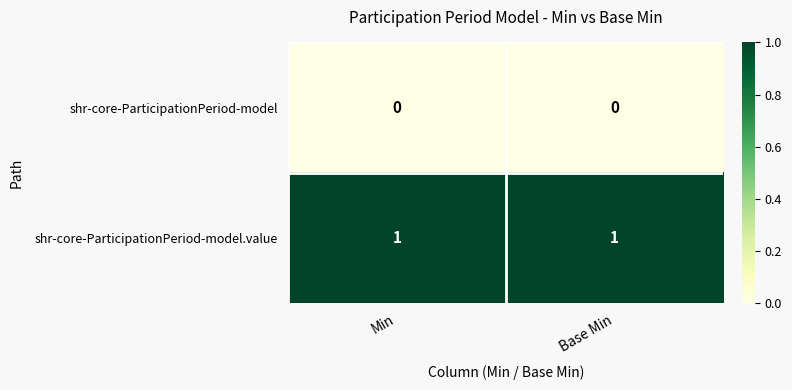

Is it true that shr-core-ParticipationPeriod-model.value equals 1 at Min?

True